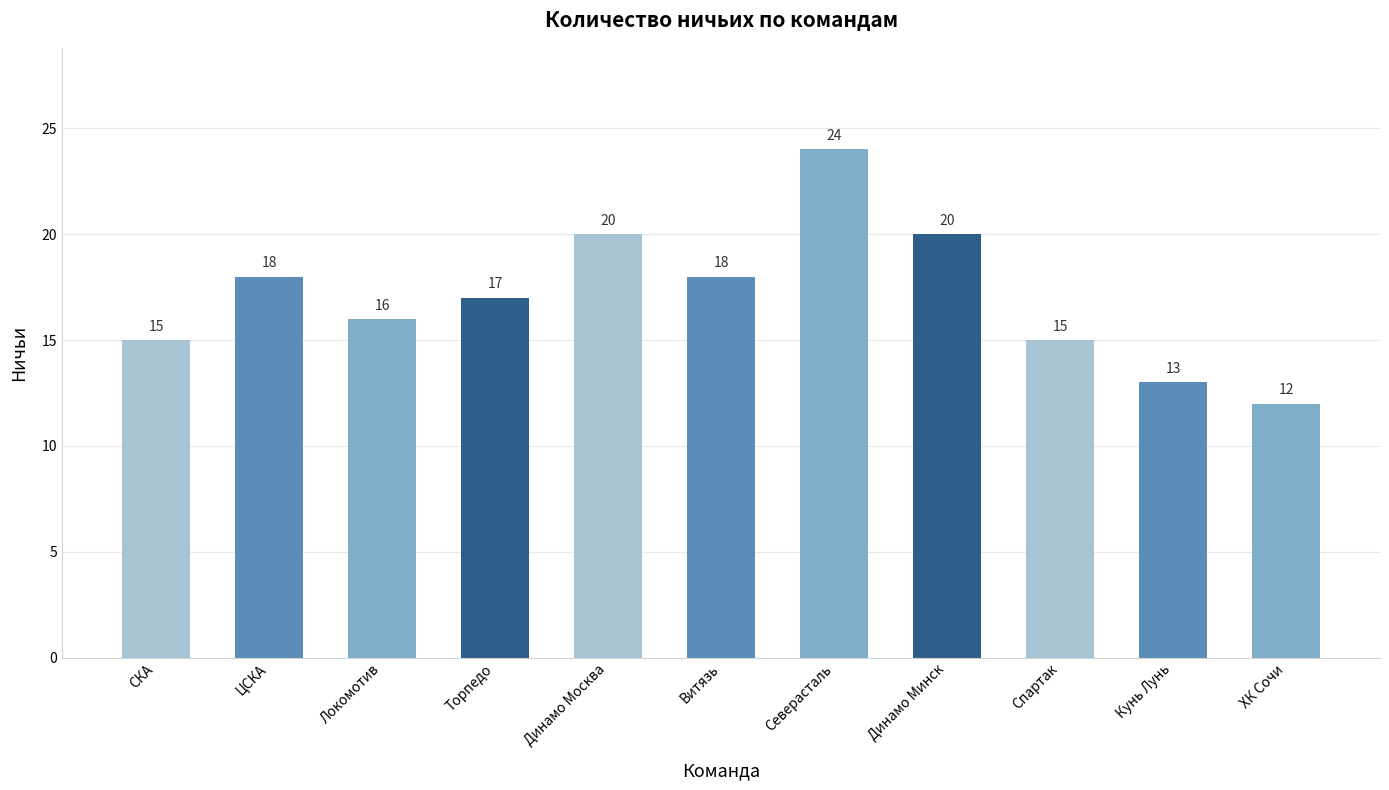

Does the chart contain stacked bars?

No